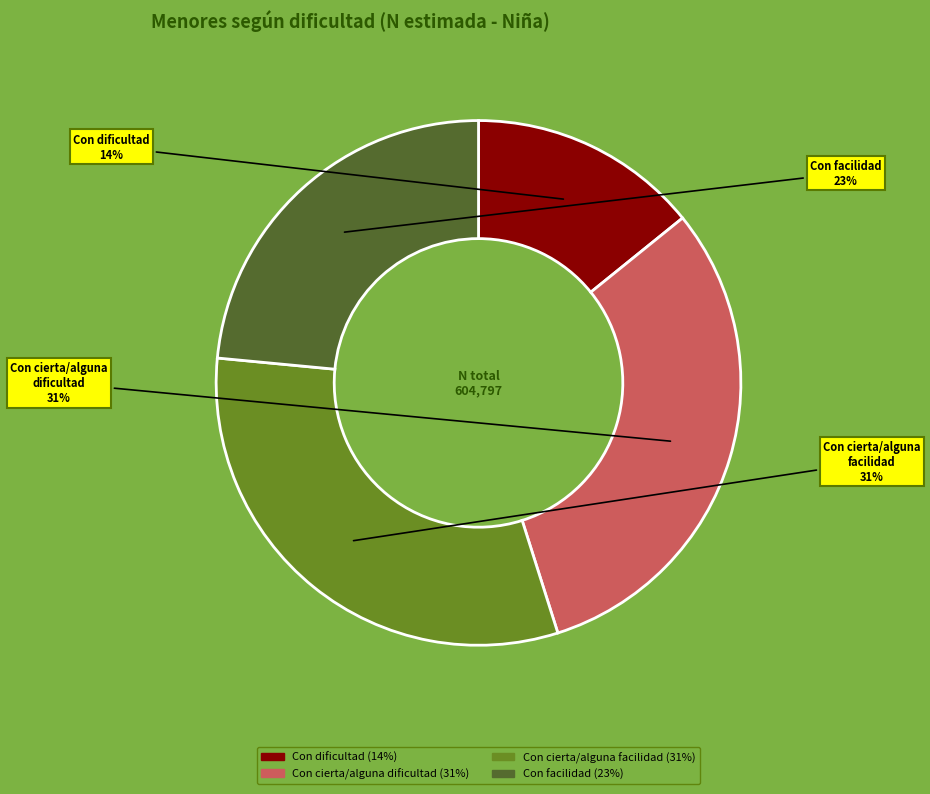

Do Con dificultad and Con facilidad together represent more than half of the pie?

No